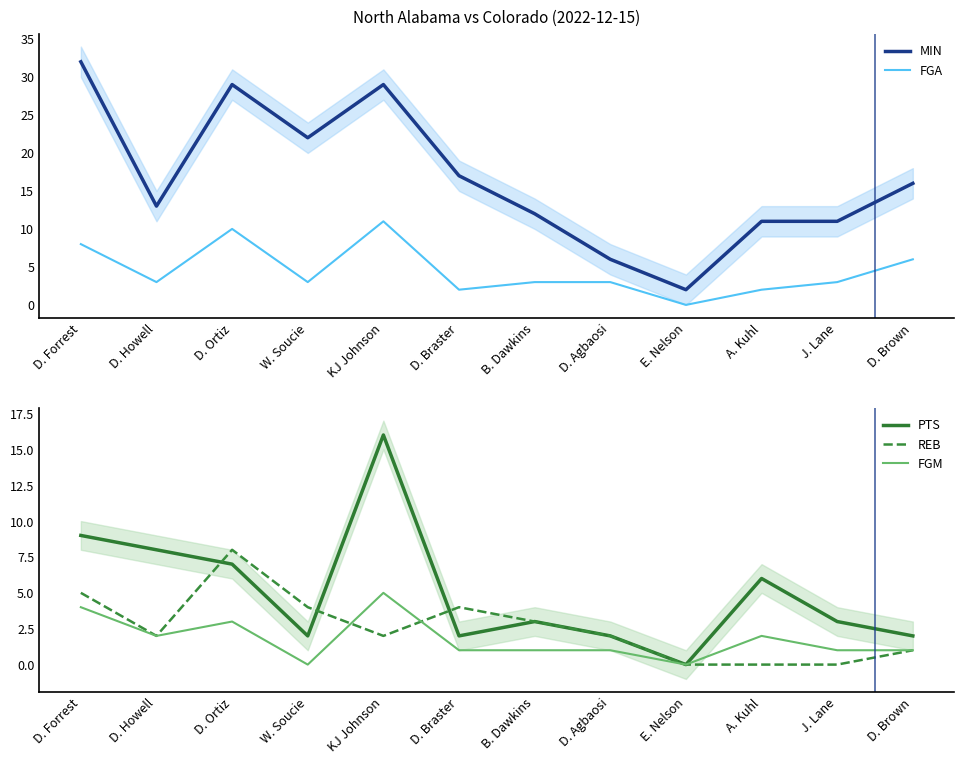

How many values in the FGA series exceed 3?

4